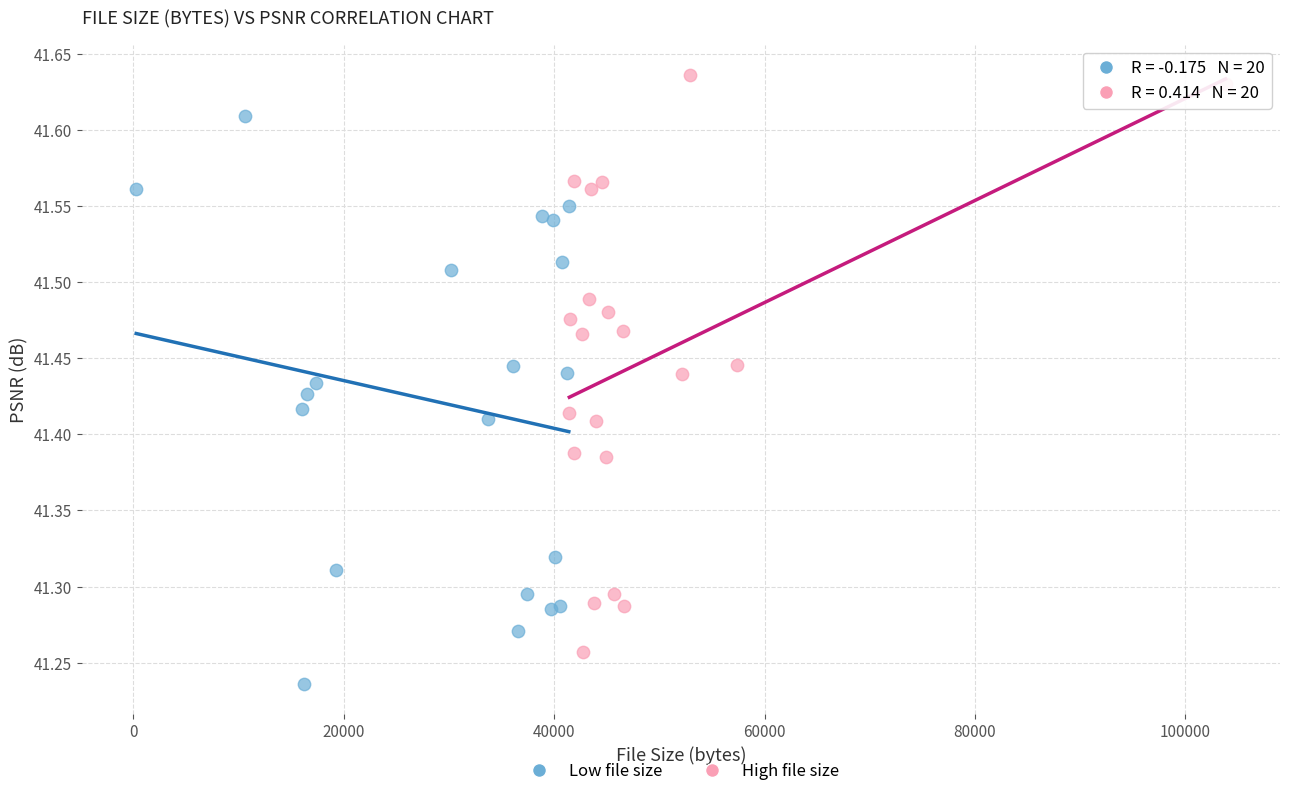

Which series reaches the maximum Y coordinate?

High file size